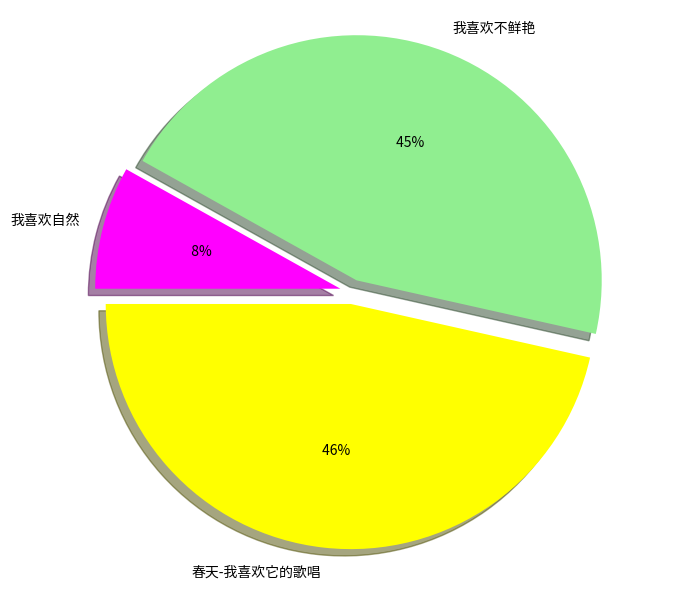

To the nearest percent, what is the average slice percentage?

33%